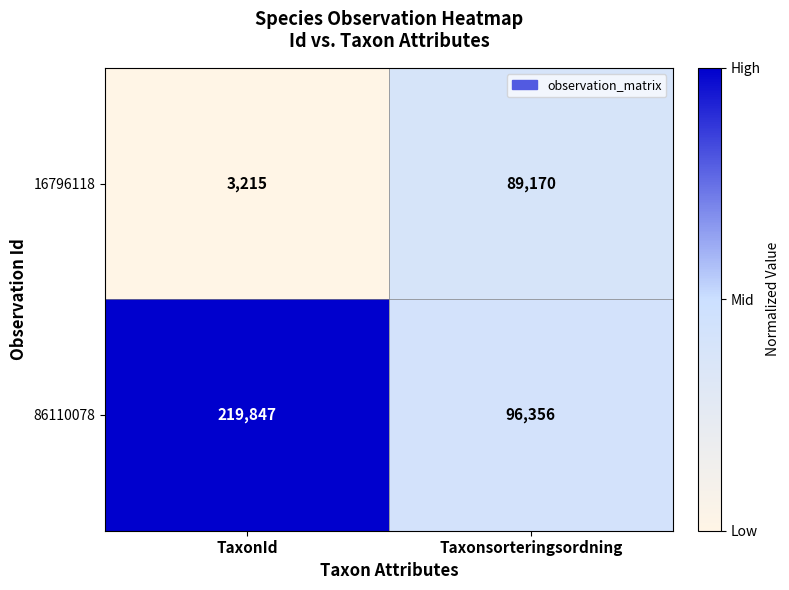

Rank the series by their maximum value, from highest to lowest.

86110078, 16796118